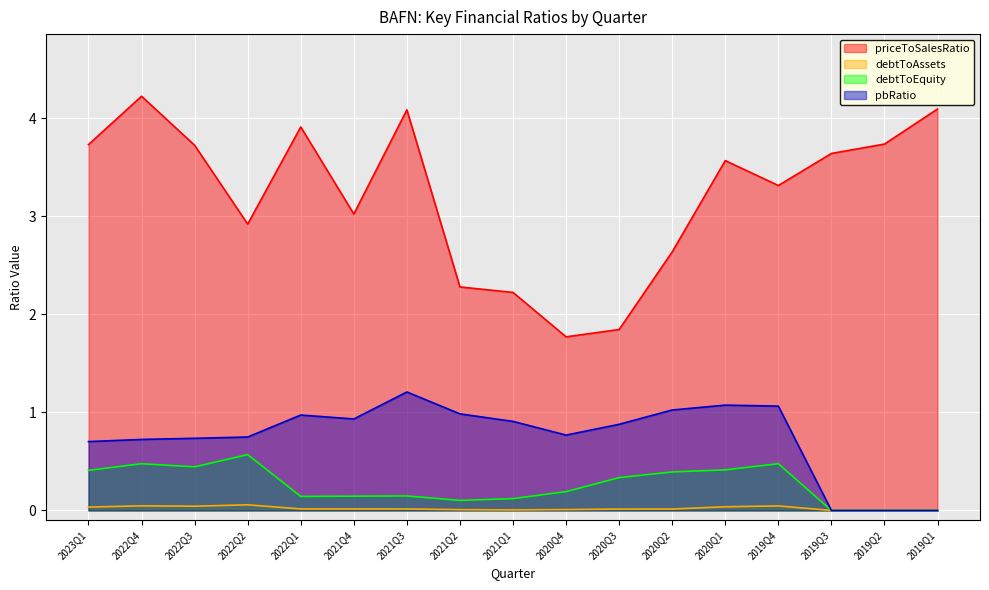

At which category does the chart reach its peak across all series?

2022Q4